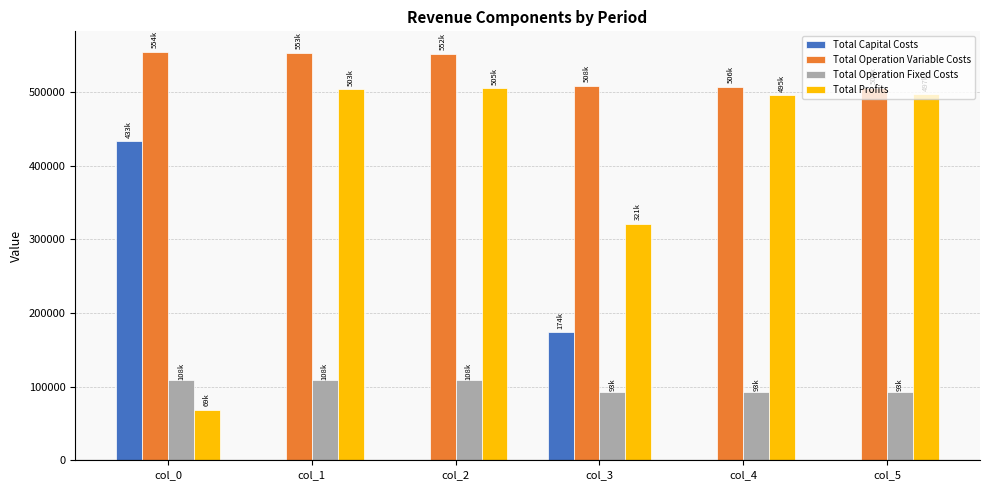

True or false: Total Operation Fixed Costs has a value of 46379.9 at col_4.

False